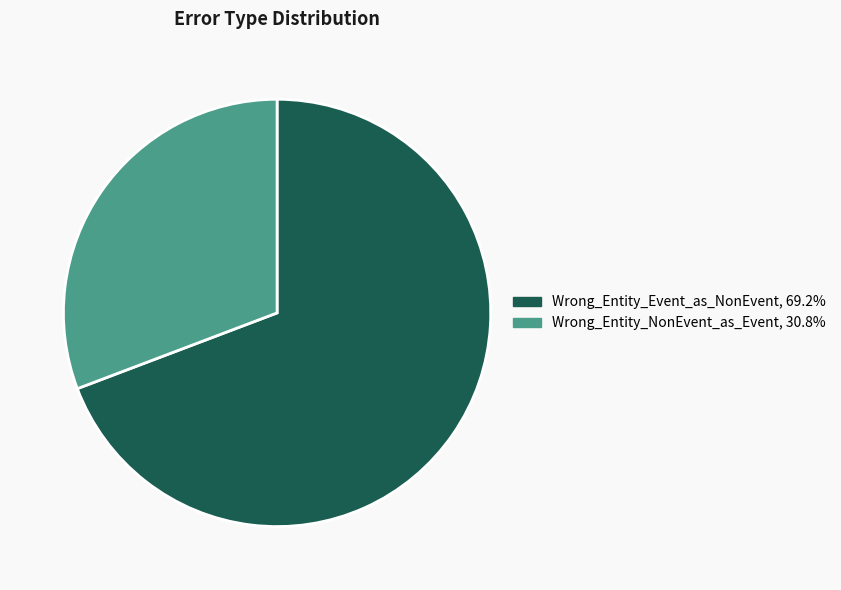

Combined, do Wrong_Entity_NonEvent_as_Event, 30.8% and Wrong_Entity_Event_as_NonEvent, 69.2% account for over 50%?

Yes